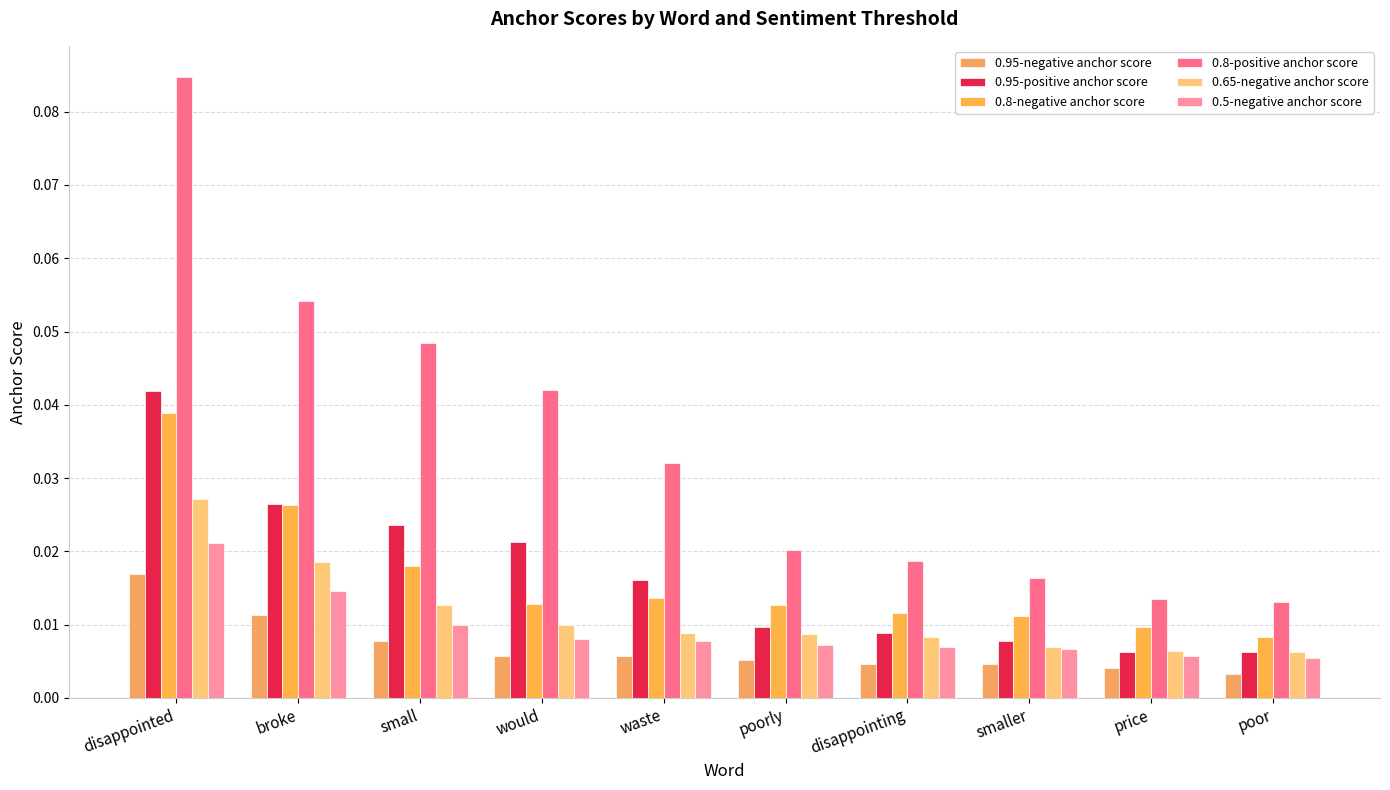

Count the 0.8-negative anchor score values in the range 0 to 1.

10